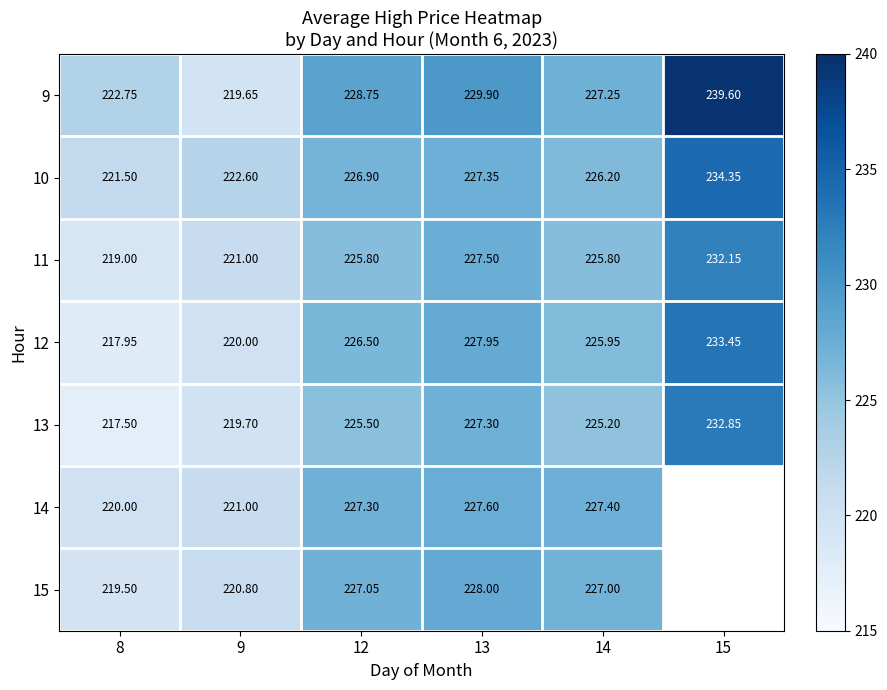

What is the smallest value displayed?

217.5